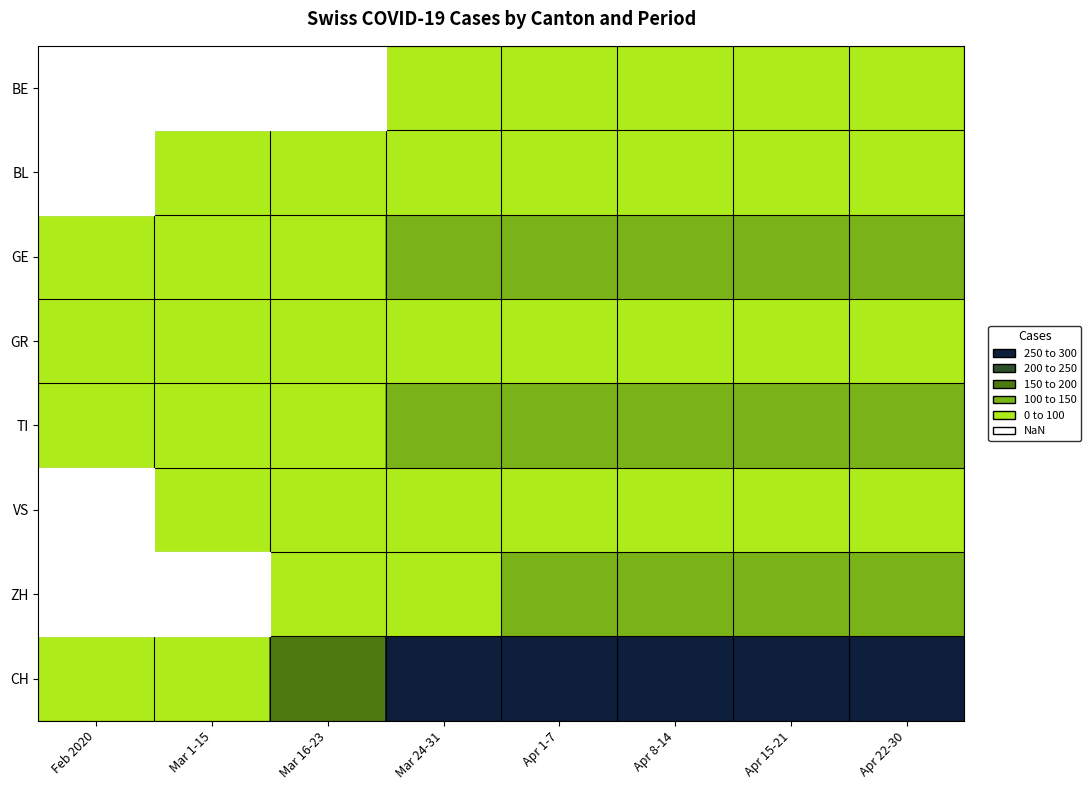

List the labels in order of CH value, smallest first.

Feb 2020, Mar 1-15, Mar 16-23, Mar 24-31, Apr 15-21, Apr 22-30, Apr 1-7, Apr 8-14